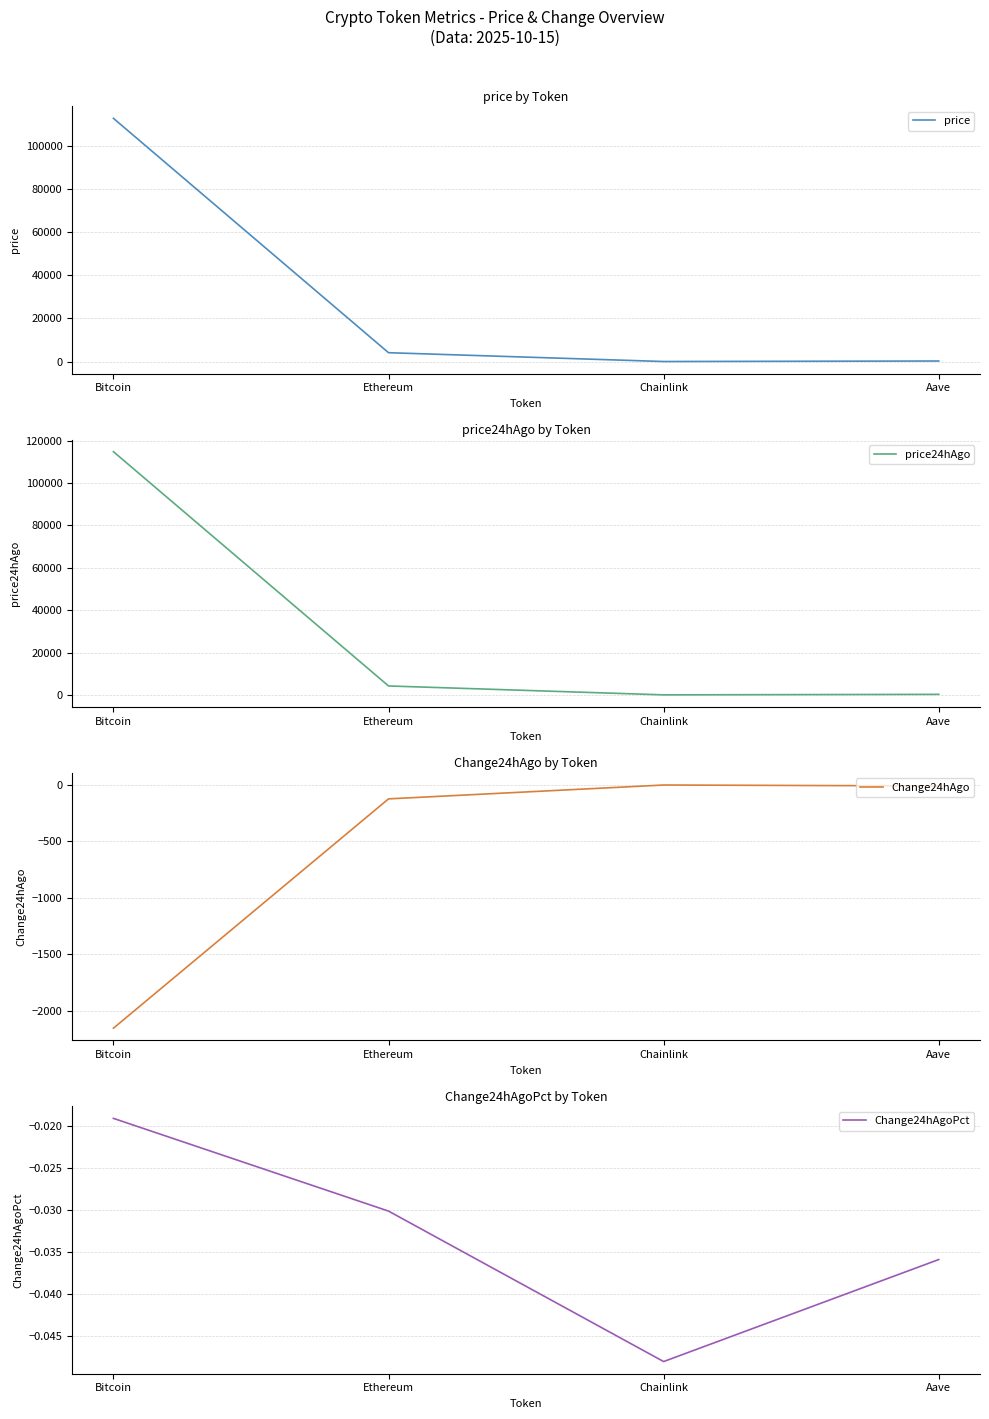

What is the difference between the second highest and minimum values in the price24hAgo series?

4199.0